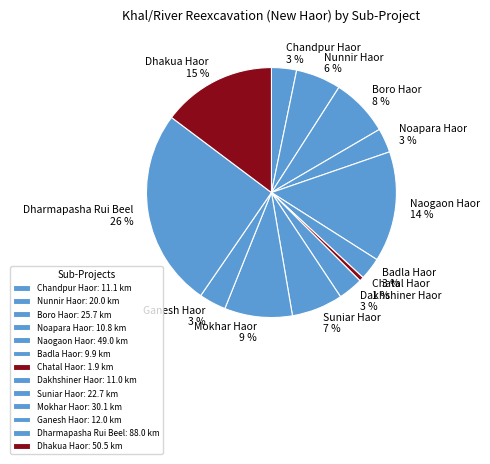

To the nearest percent, what is the difference between the largest and smallest slice percentages?

25%